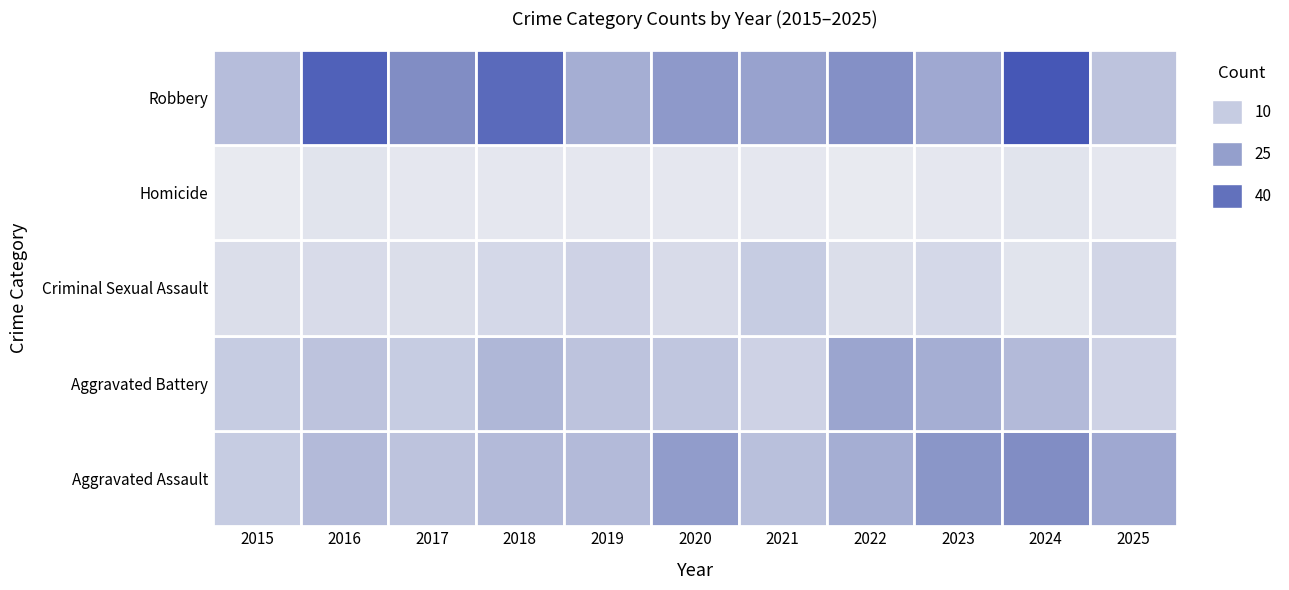

At which category does the chart reach its peak across all series?

2024